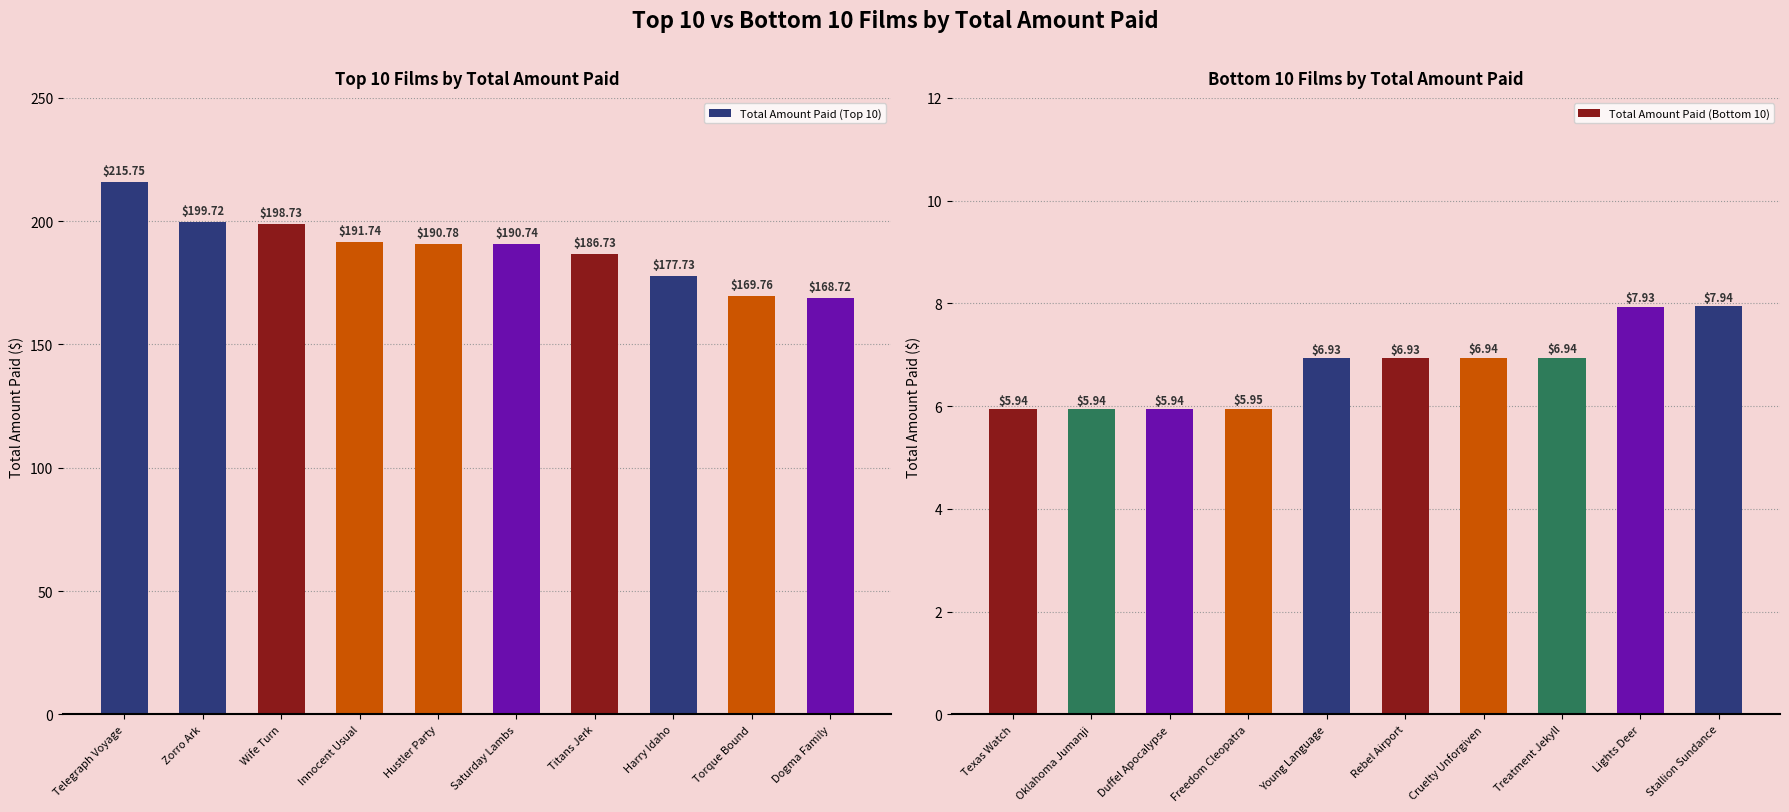

Is it true that Total Amount Paid (Bottom 10) equals 7.9 at Lights Deer?

True